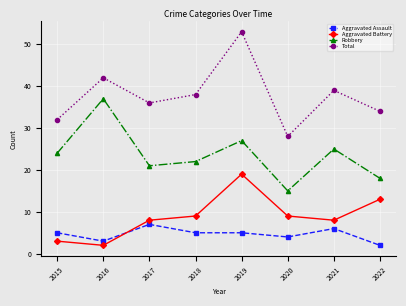

Does the chart display data point markers on the line(s)?

Yes